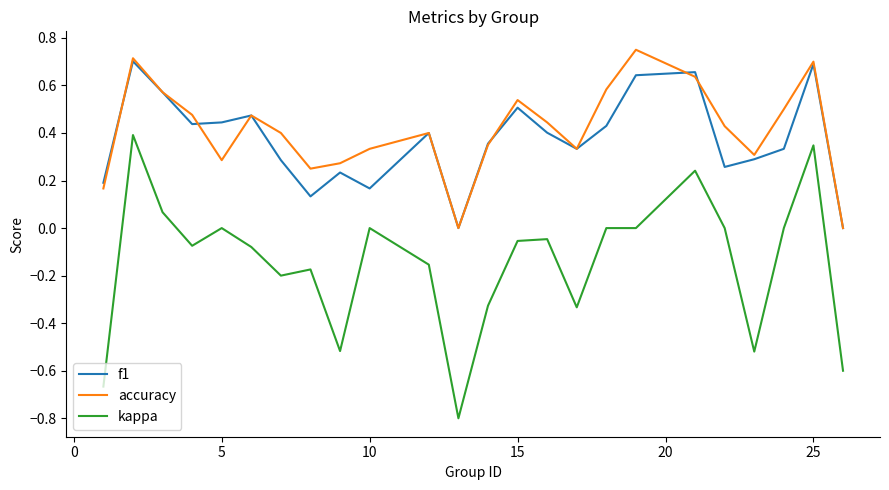

In accuracy, how many points are higher than both neighbors (excluding endpoints)?

6